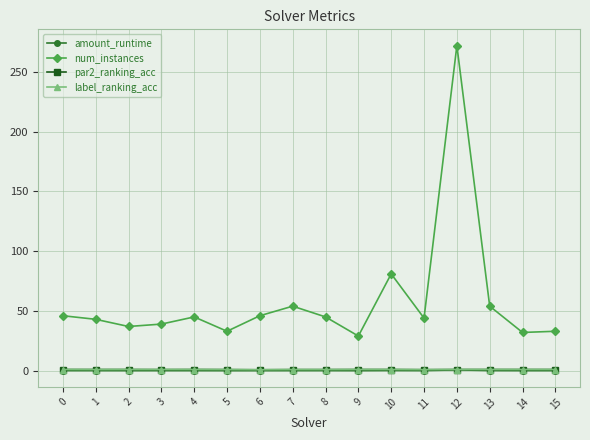

Which label corresponds to the largest value in the chart?

12